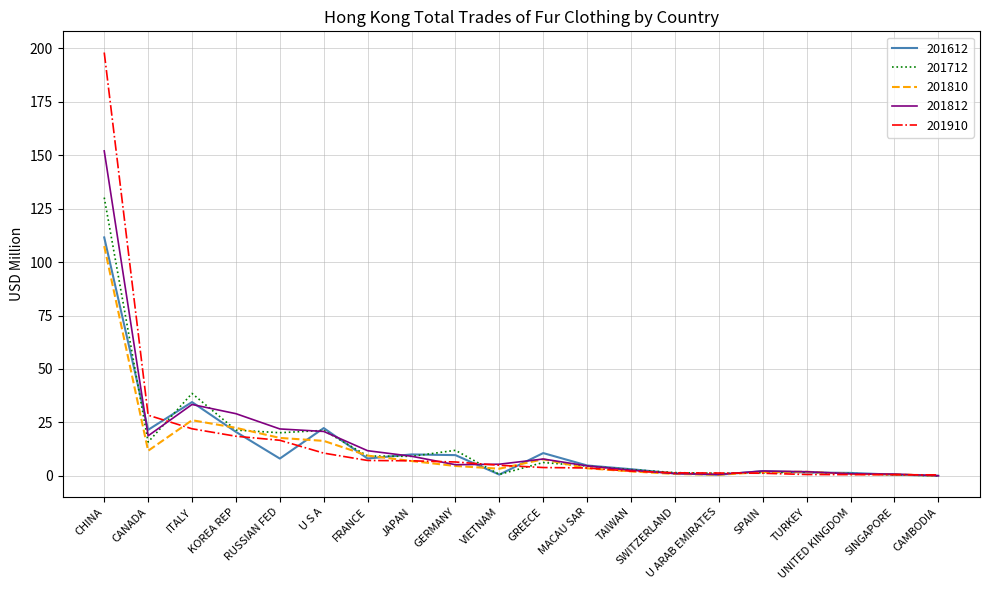

At which label does 201812 reach its peak?

CHINA